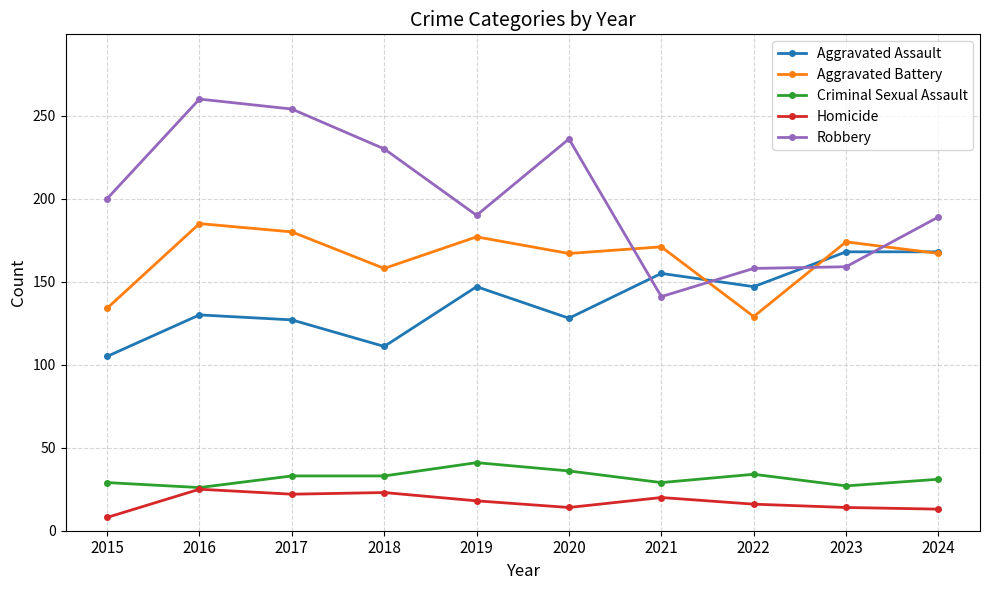

At which category does Aggravated Battery reach its first local valley?

2018